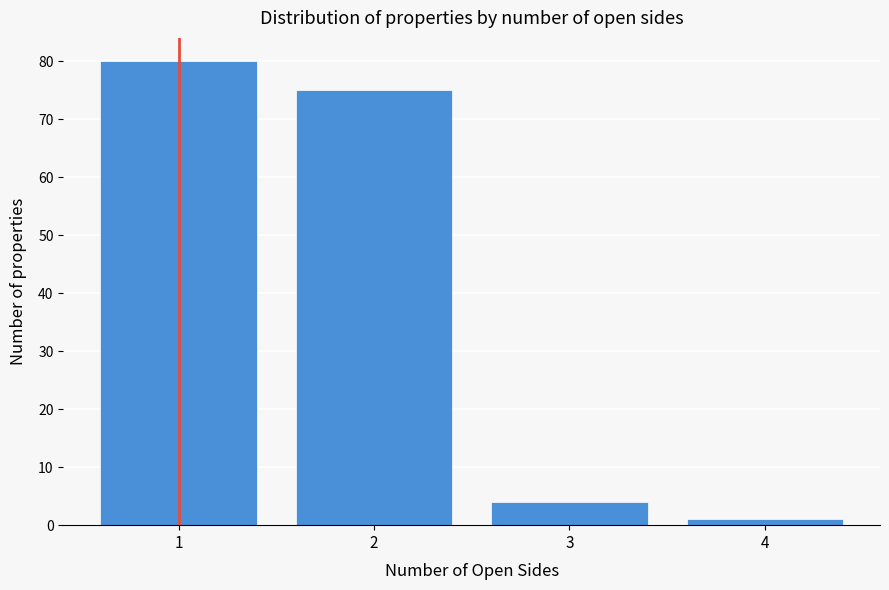

Reading right to left, transcribe all the data shown in this chart.

4=1	3=4	2=75	1=80